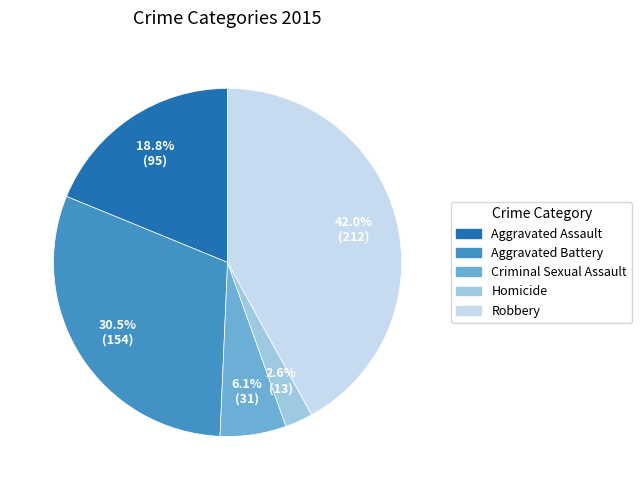

To the nearest percent, what is the average slice percentage?

20%